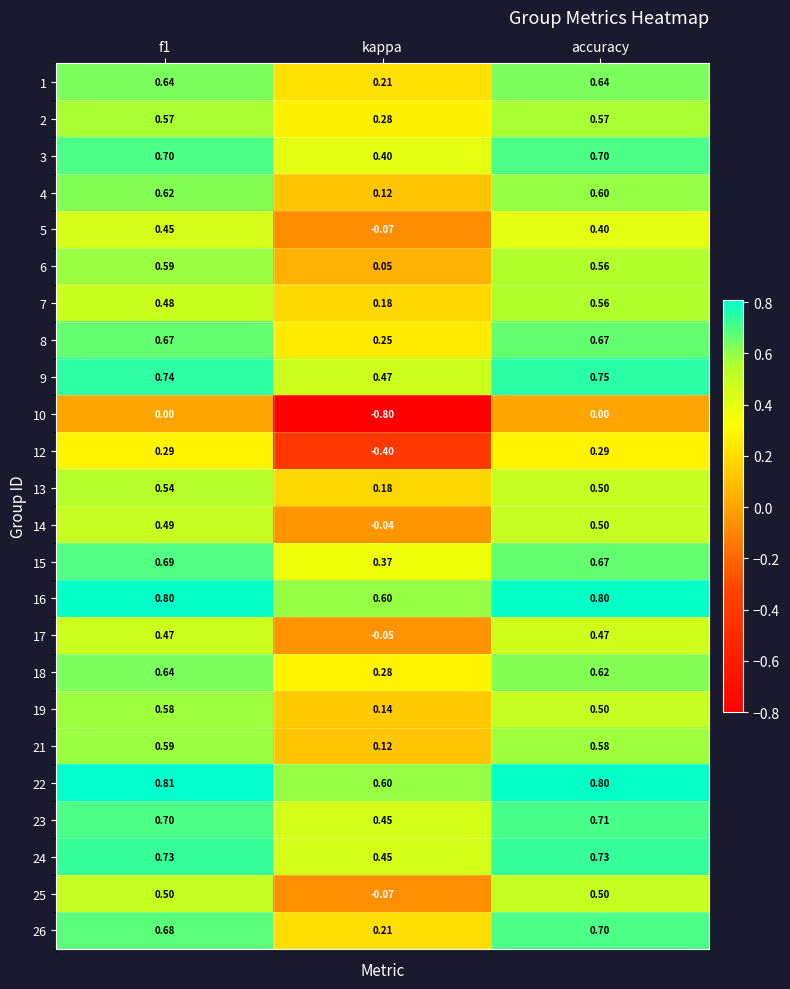

At which label is 16 closest to 0?

kappa